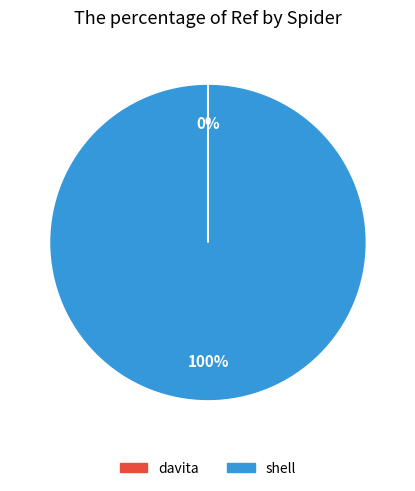

To the nearest percent, what is the difference between the largest and smallest slice percentages?

100%